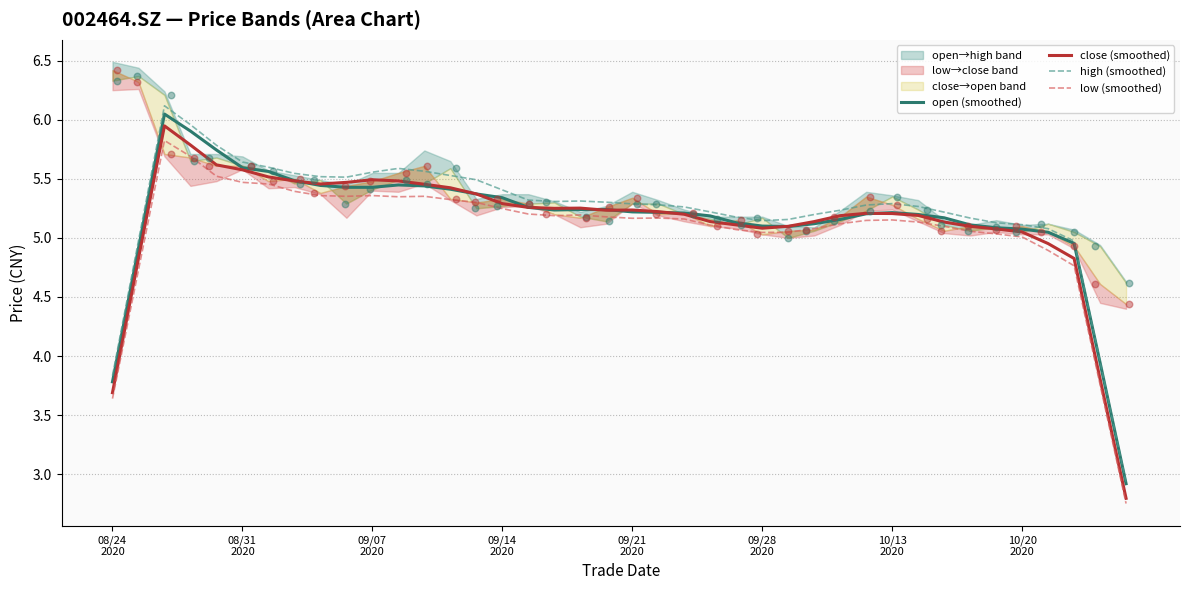

Which series contains the lowest Y value?

low (smoothed)